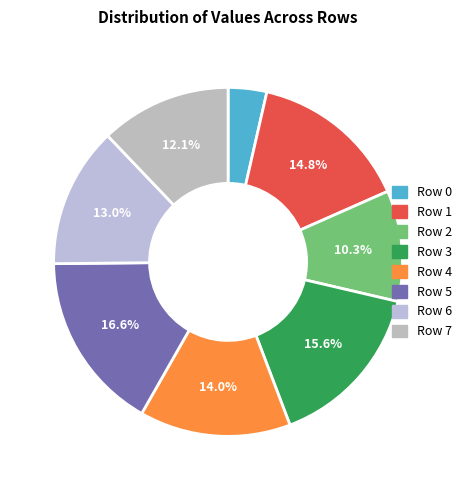

What percentage is NOT represented by Row 6?

87.0%